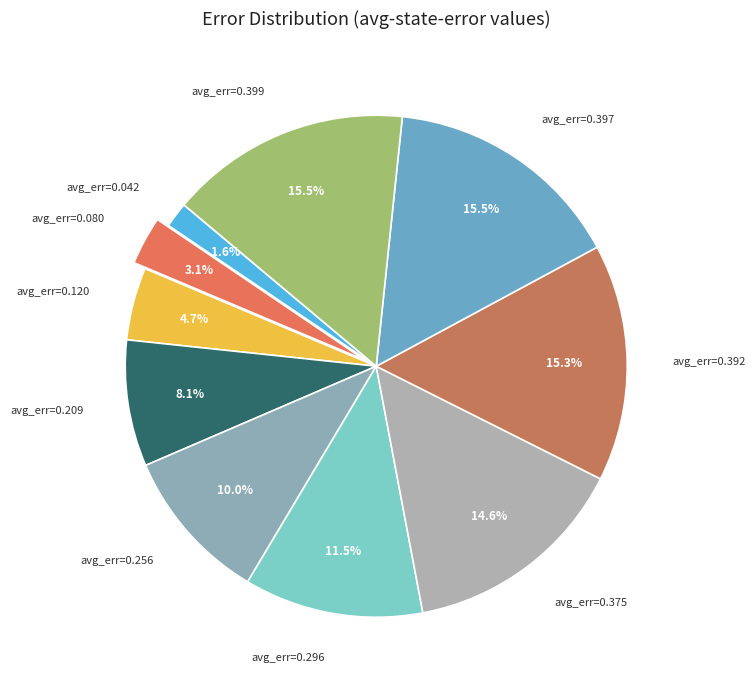

Does any single category account for the majority?

No